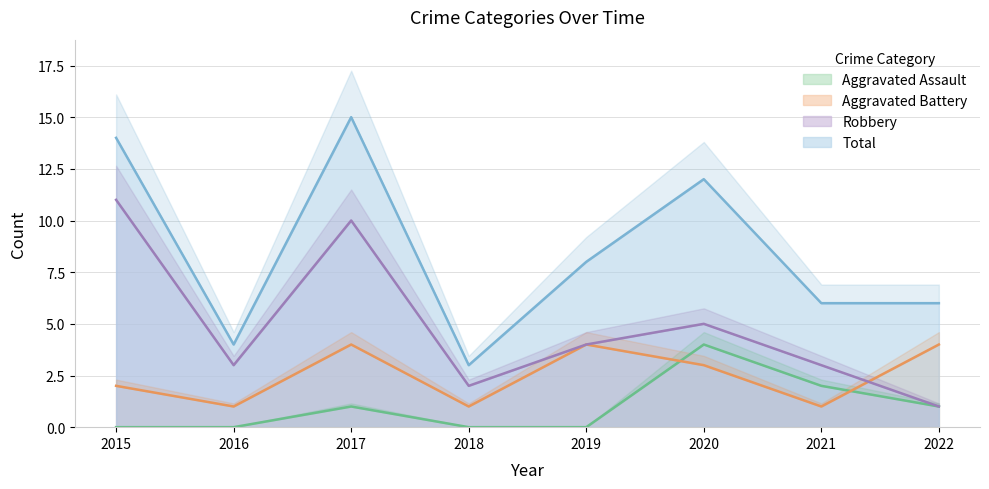

What is the value of the Robbery point at the 6th from the left?

5